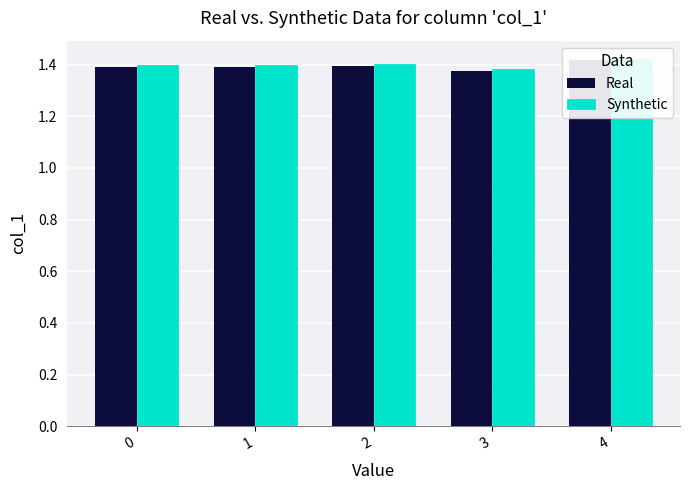

Which series has the largest total across all categories?

Synthetic